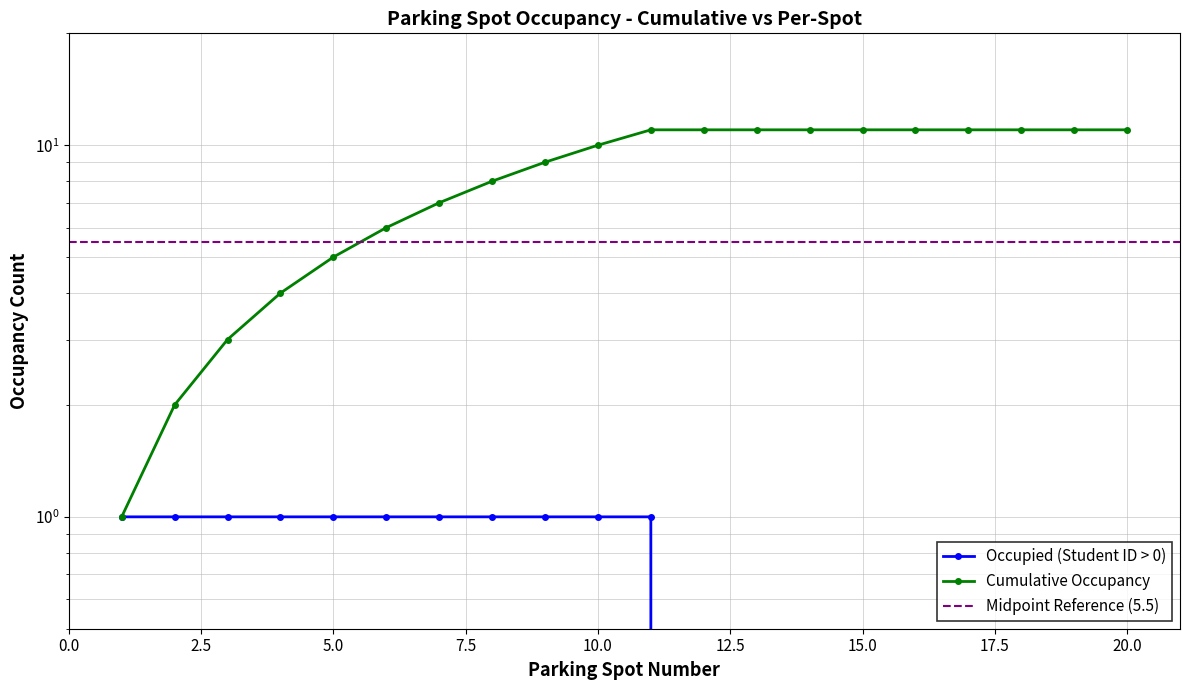

Rank the series by their maximum value, from lowest to highest.

Occupied (Student ID > 0), Cumulative Occupancy